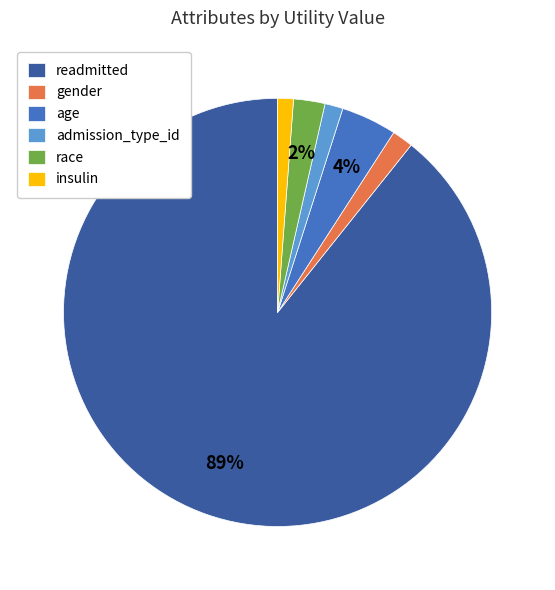

Is race the majority of the pie?

No